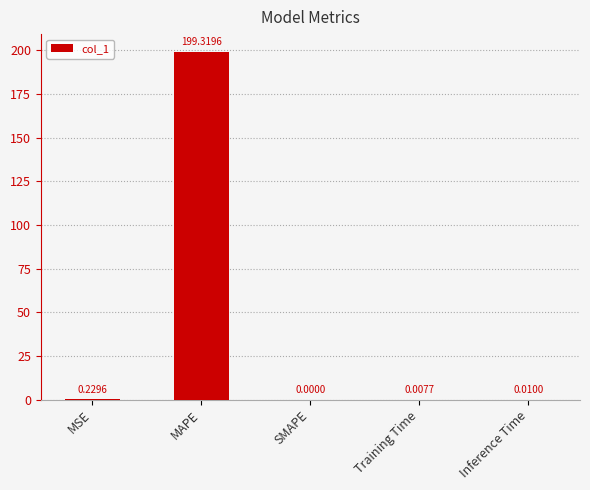

Which category has the highest value across all series?

MAPE